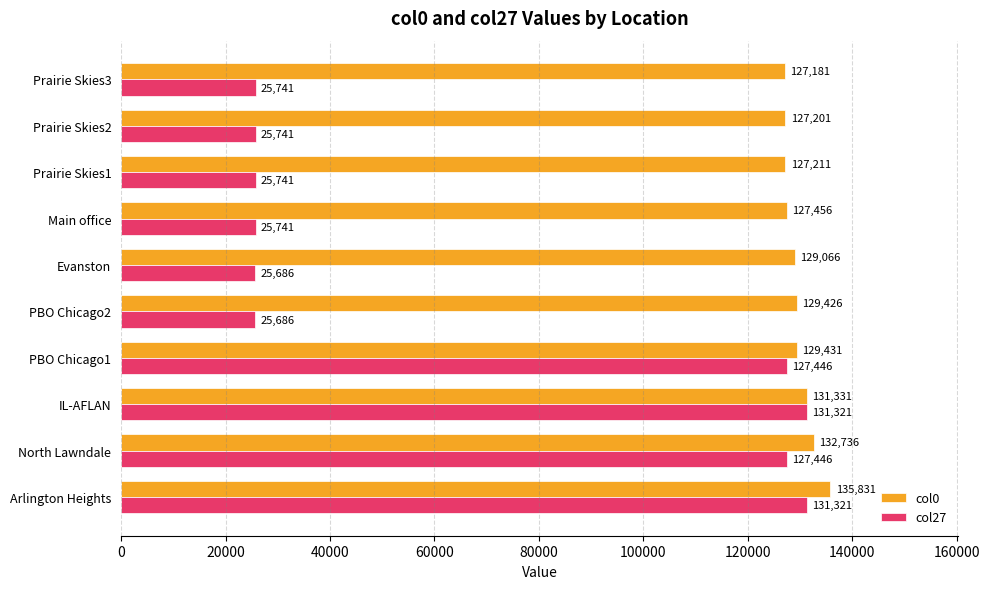

List the series in order of their overall mean, highest first.

col0, col27